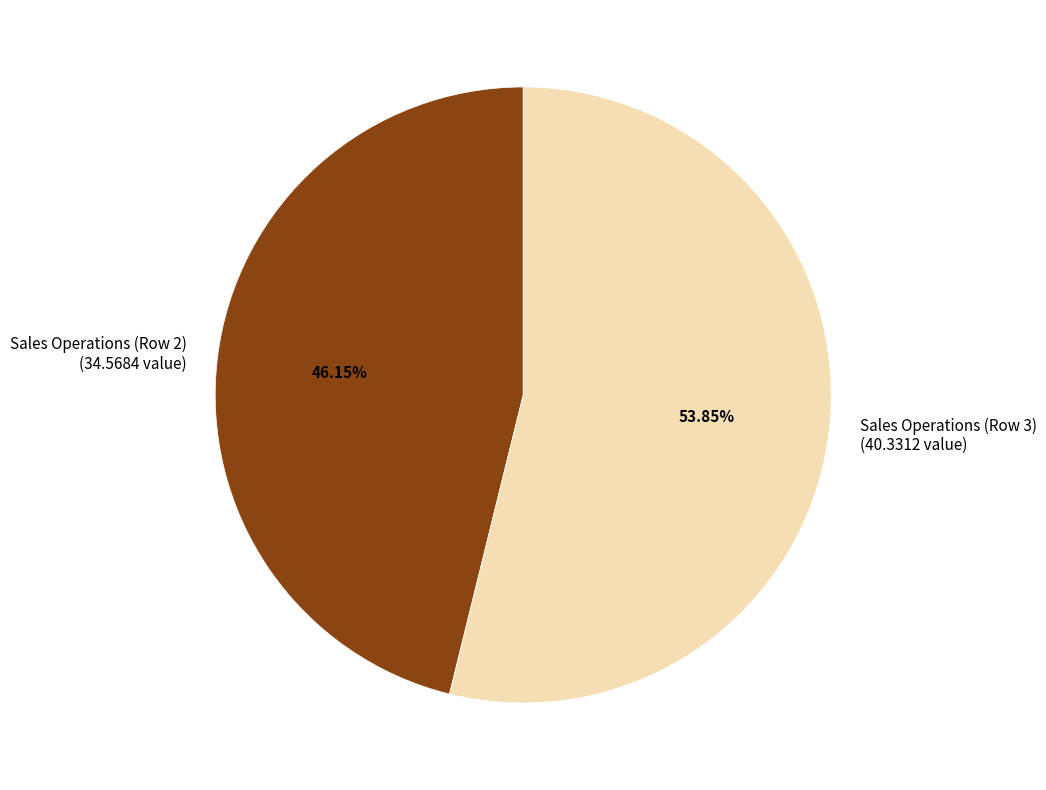

Which slice is the largest?

Sales Operations (Row 3)